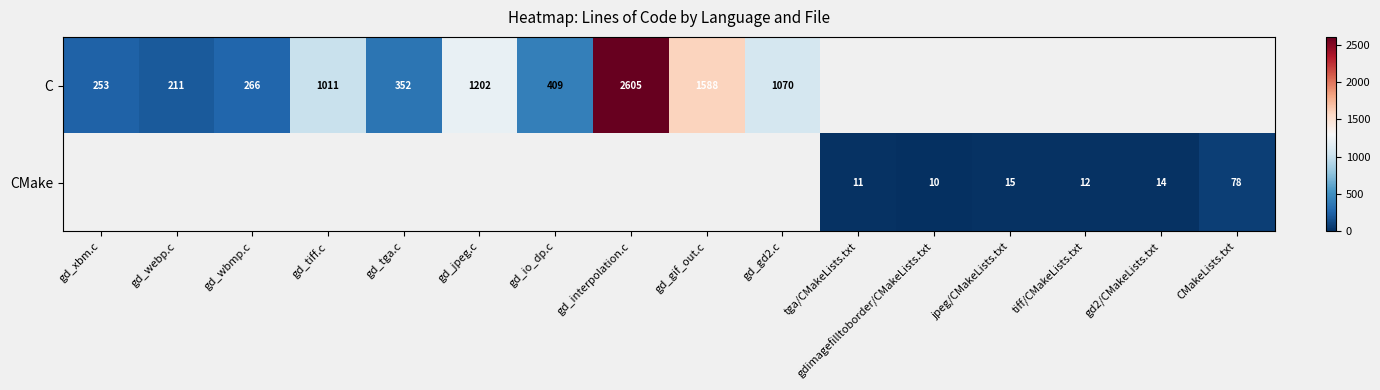

True or false: C has a value of 348 at gd_webp.c.

False